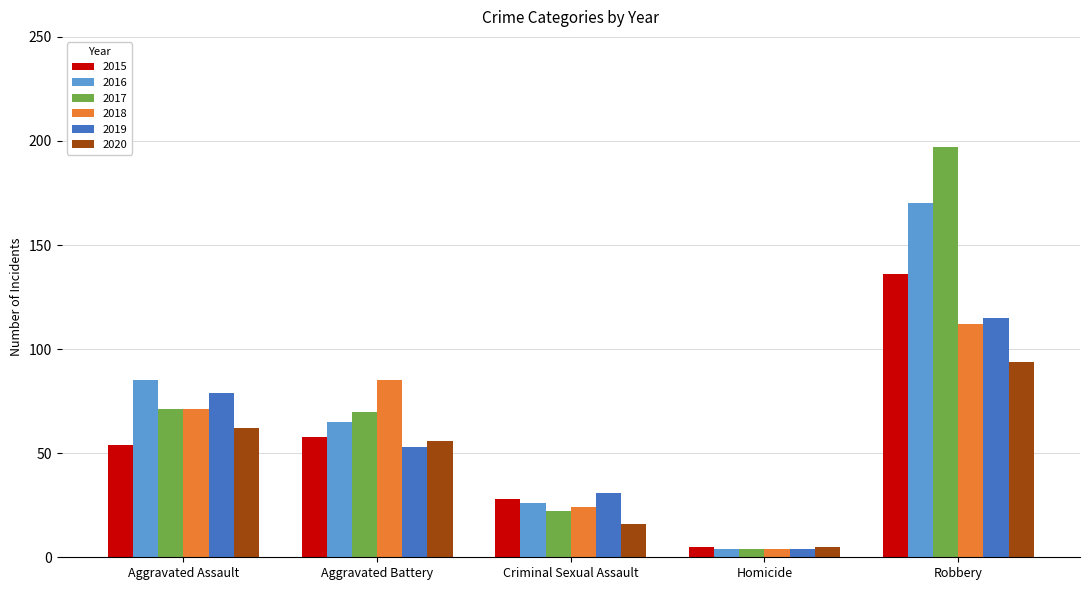

Rank the categories by 2018 value from highest to lowest.

Robbery, Aggravated Battery, Aggravated Assault, Criminal Sexual Assault, Homicide